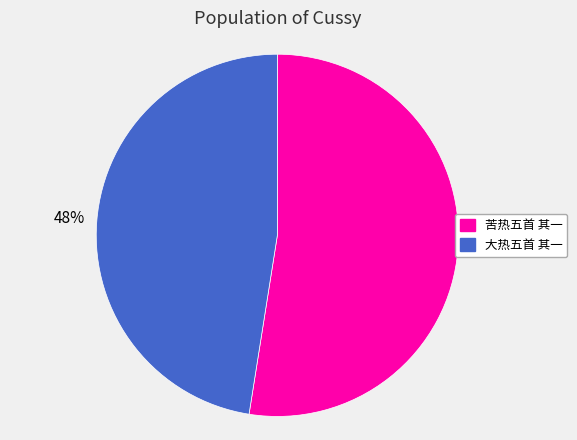

Is there a majority slice in this chart?

Yes